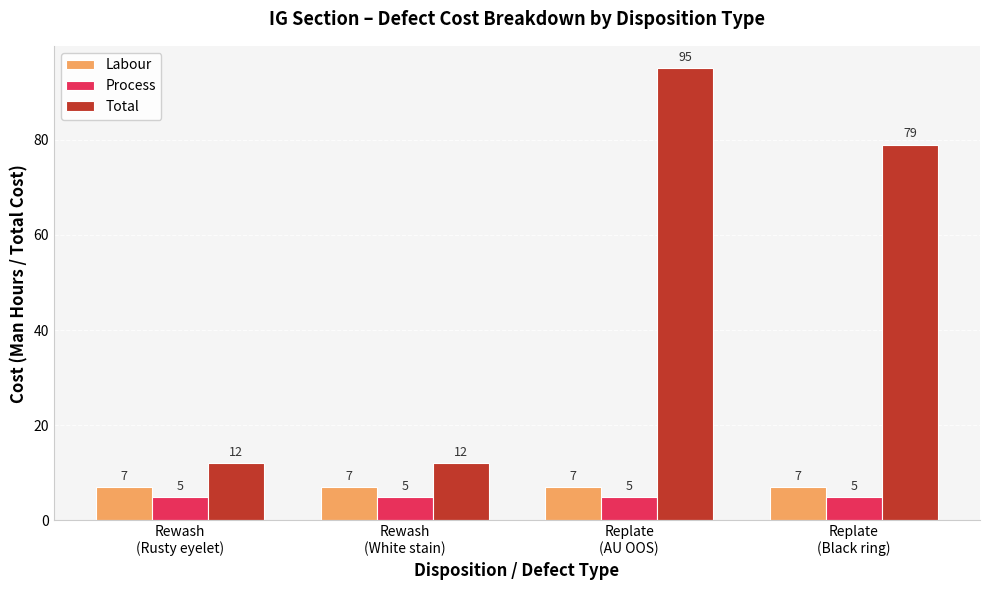

Rank the series by their maximum value, from highest to lowest.

Total, Labour, Process